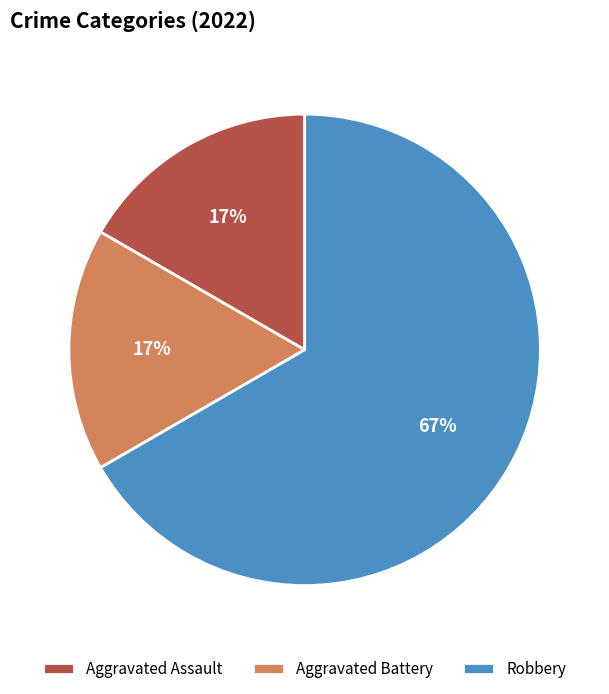

Between Aggravated Battery and Robbery, which is larger?

Robbery